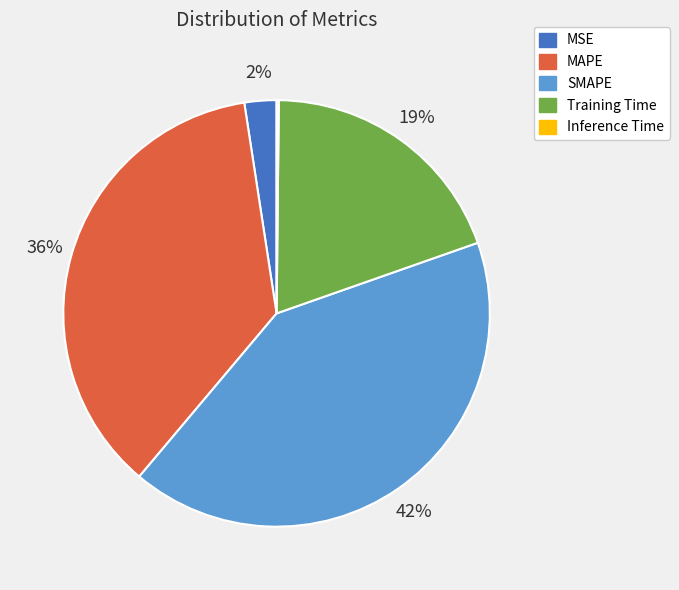

Is SMAPE the majority of the pie?

No